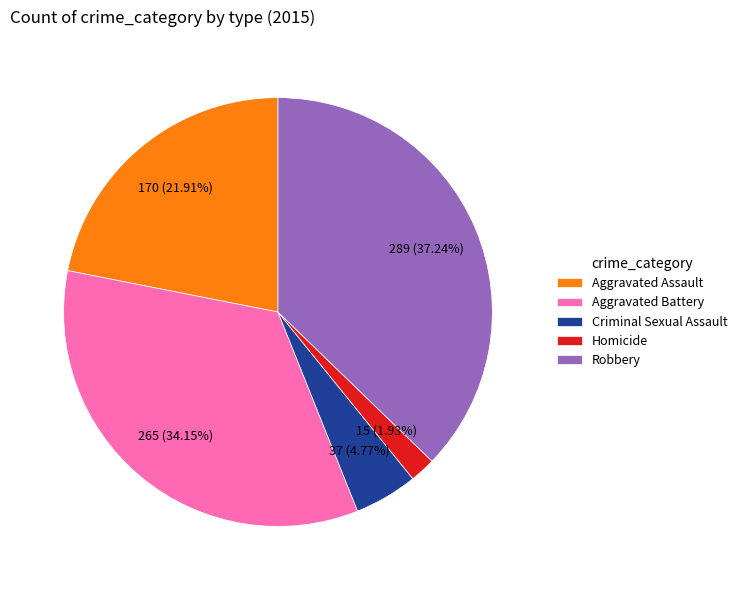

How many segments does this pie chart have?

5